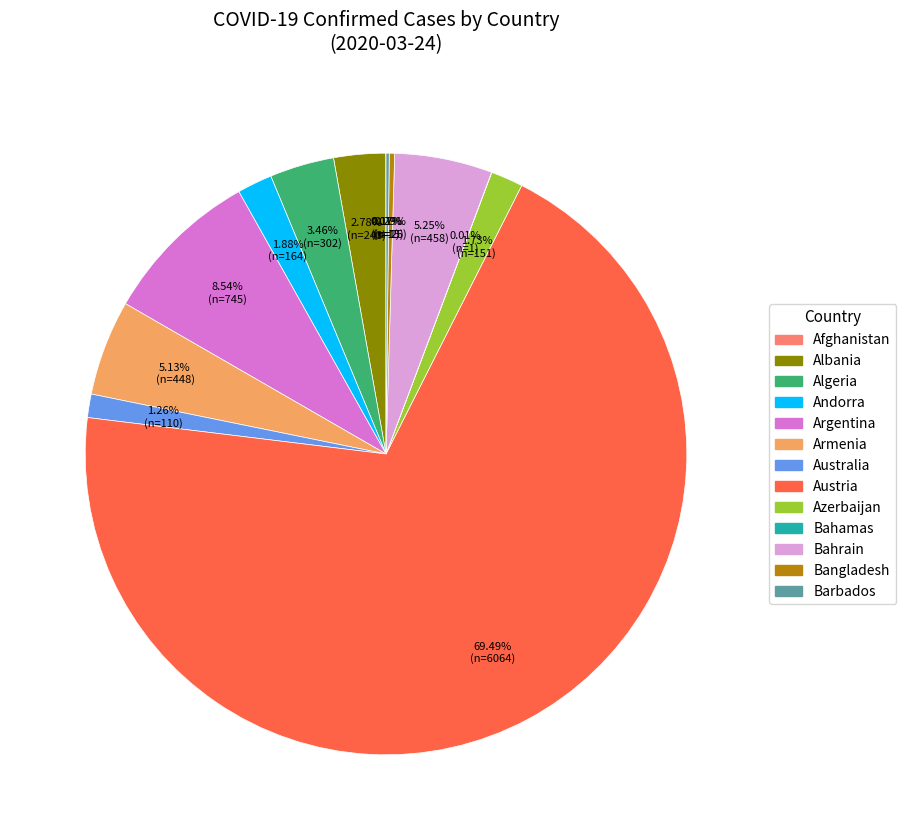

Is there any slice that represents more than half of the pie?

Yes